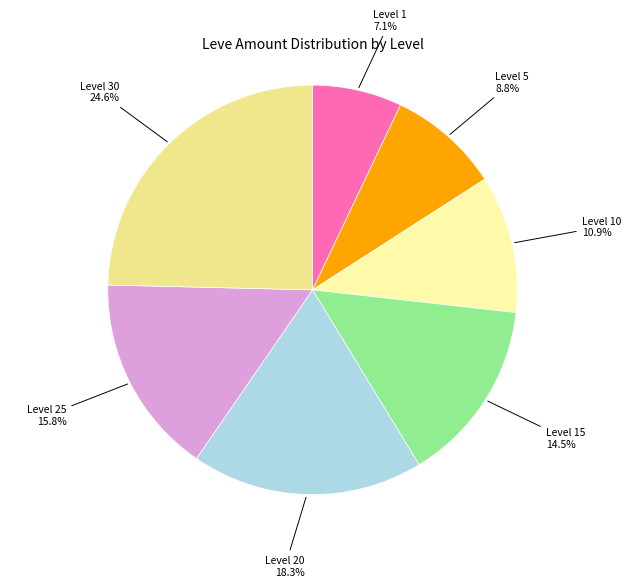

Count the number of slices in the pie.

7